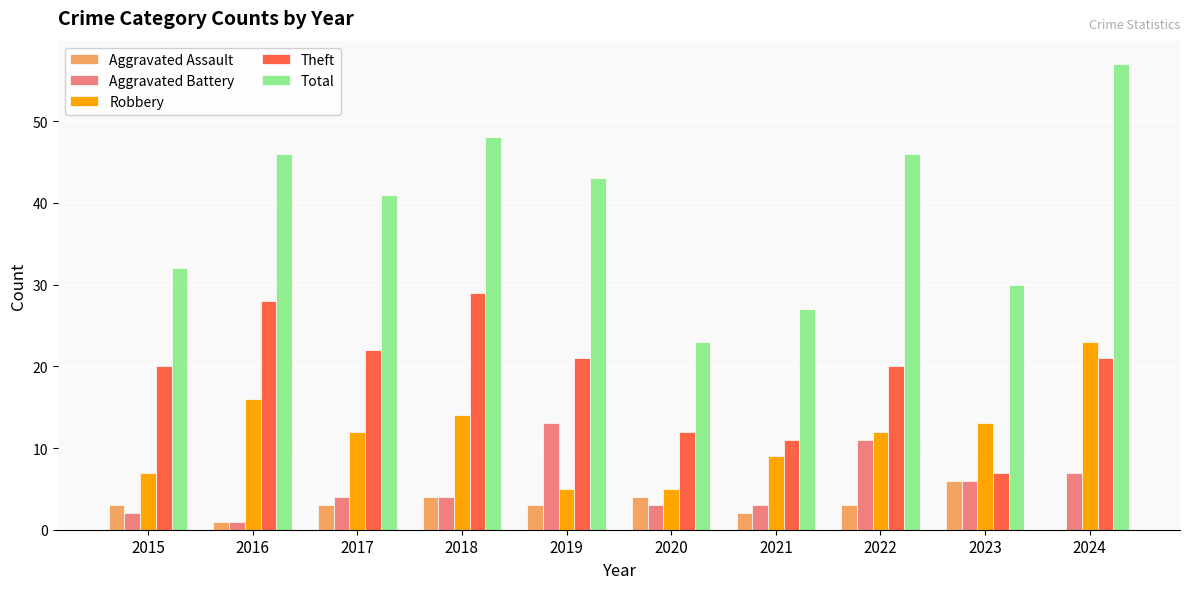

Reading right to left, extract all data points from this chart.

Aggravated Assault: 2024=0	2023=6	2022=3	2021=2	2020=4	2019=3	2018=4	2017=3	2016=1	2015=3
Aggravated Battery: 2024=7	2023=6	2022=11	2021=3	2020=3	2019=13	2018=4	2017=4	2016=1	2015=2
Robbery: 2024=23	2023=13	2022=12	2021=9	2020=5	2019=5	2018=14	2017=12	2016=16	2015=7
Theft: 2024=21	2023=7	2022=20	2021=11	2020=12	2019=21	2018=29	2017=22	2016=28	2015=20
Total: 2024=57	2023=30	2022=46	2021=27	2020=23	2019=43	2018=48	2017=41	2016=46	2015=32